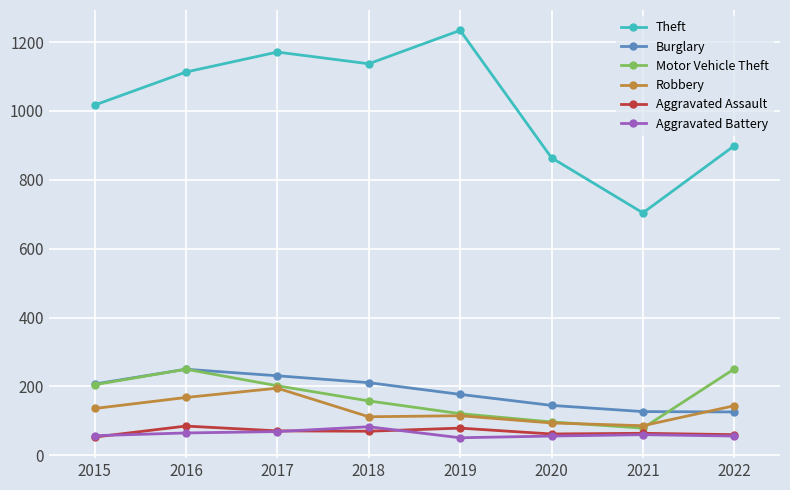

How many lines are shown in the chart?

6